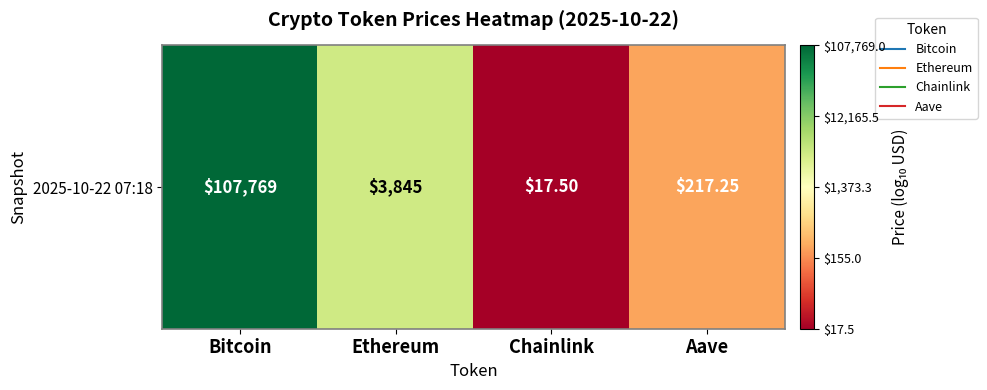

True or false: the data shows 0.5 at Aave.

False